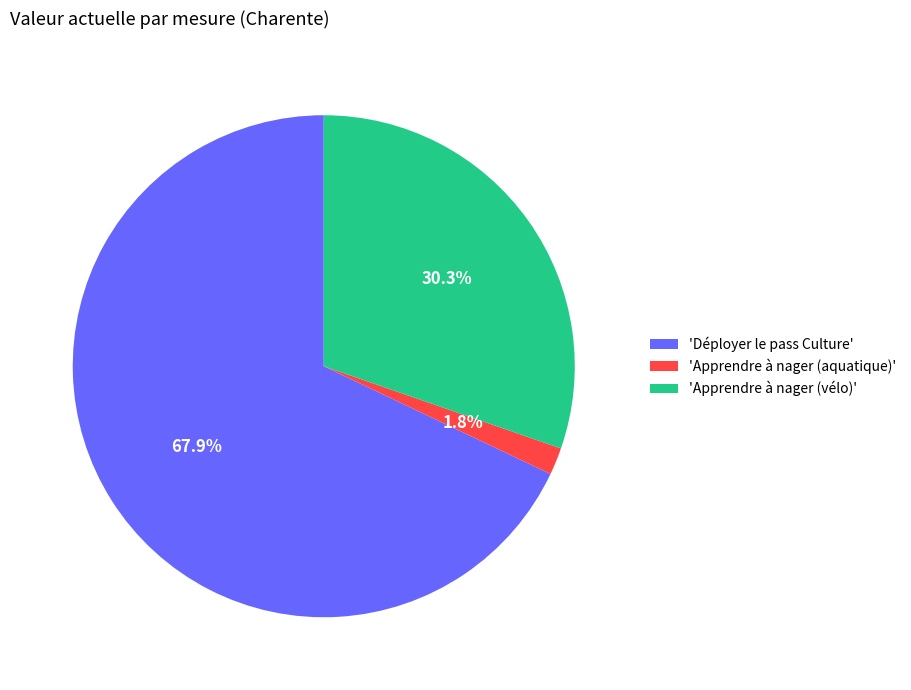

What portion of the pie excludes 'Apprendre à nager (vélo)'?

69.7%